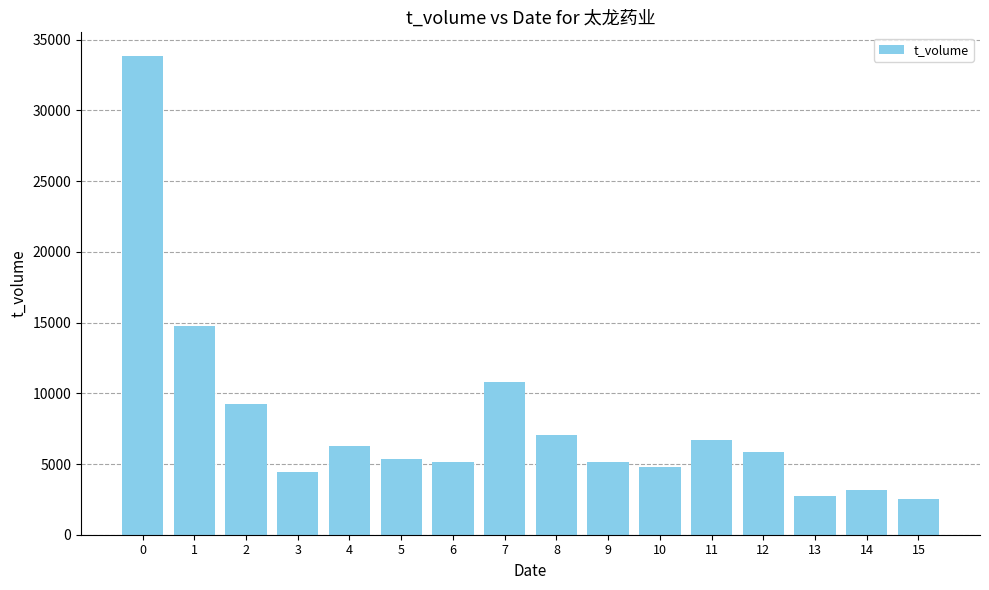

What is the value of the 2nd bar from the left?

14742